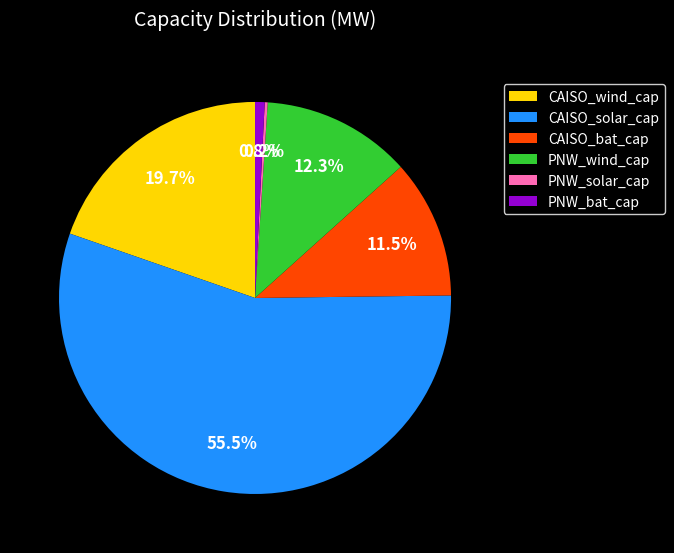

Between CAISO_wind_cap and PNW_bat_cap, which is larger?

CAISO_wind_cap